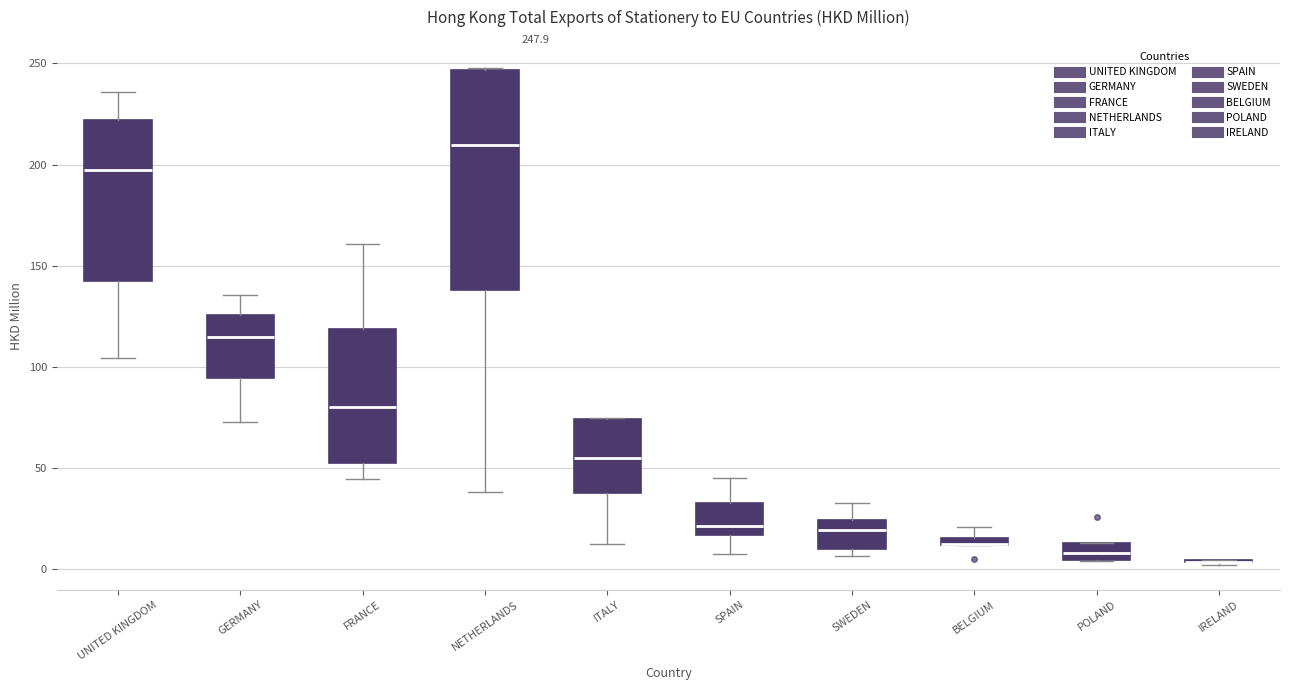

Comparing the boxes themselves (not the whiskers), which one is the tallest?

NETHERLANDS